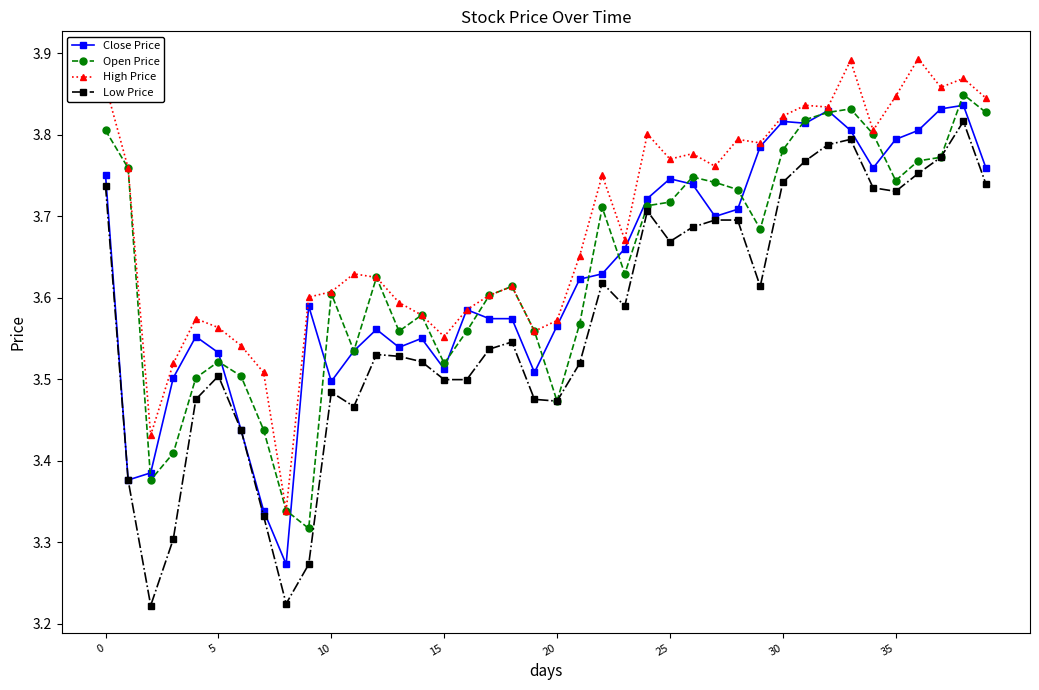

True or false: Open Price has more than 2 points higher than both neighbors.

True